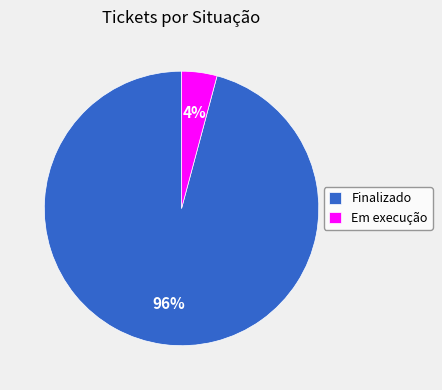

Between Finalizado and Em execução, which is larger?

Finalizado